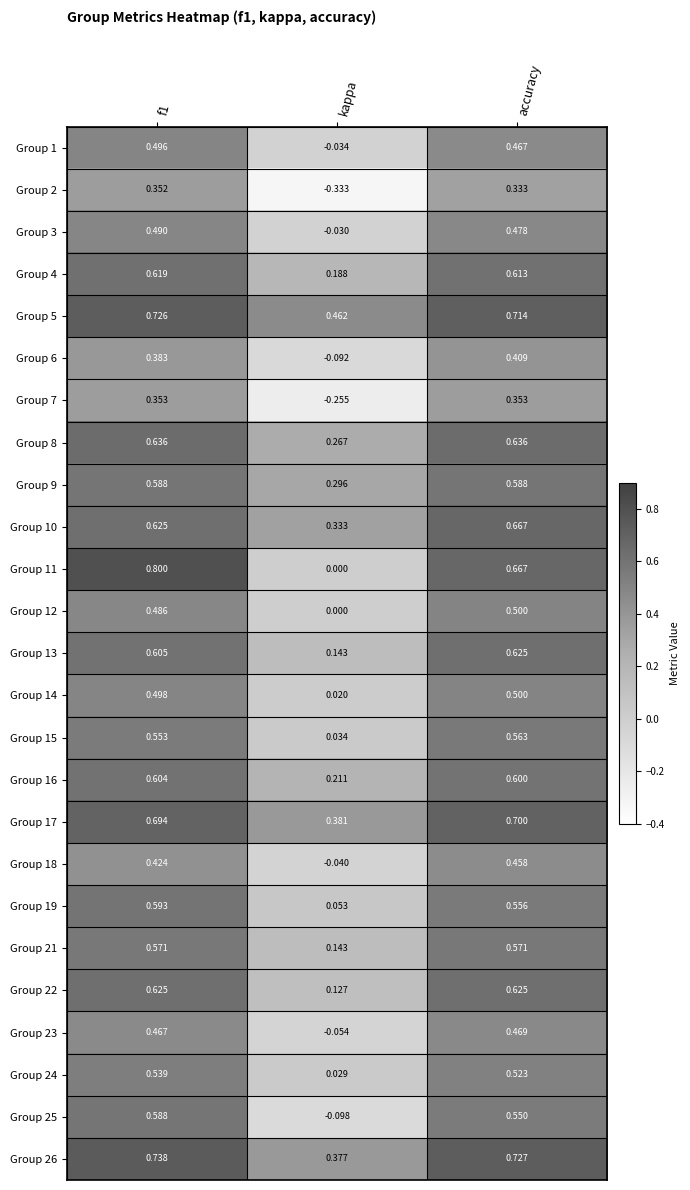

At which category does the chart reach its minimum across all series?

kappa